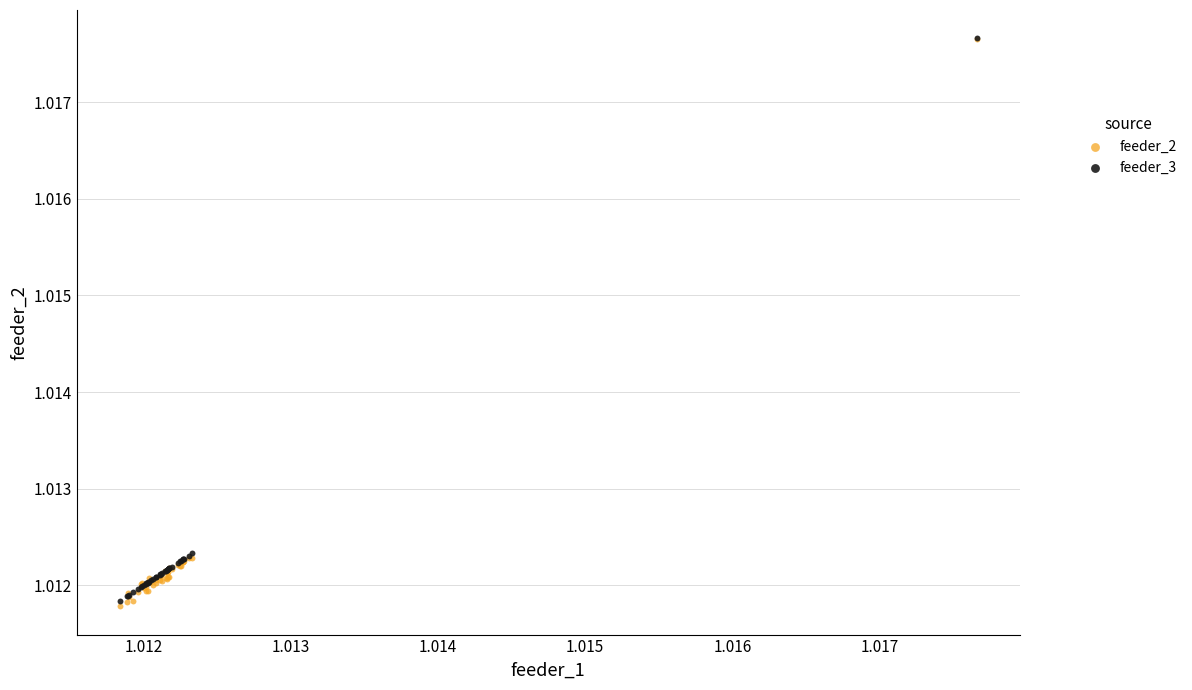

Which series has the widest spread of Y values?

feeder_2